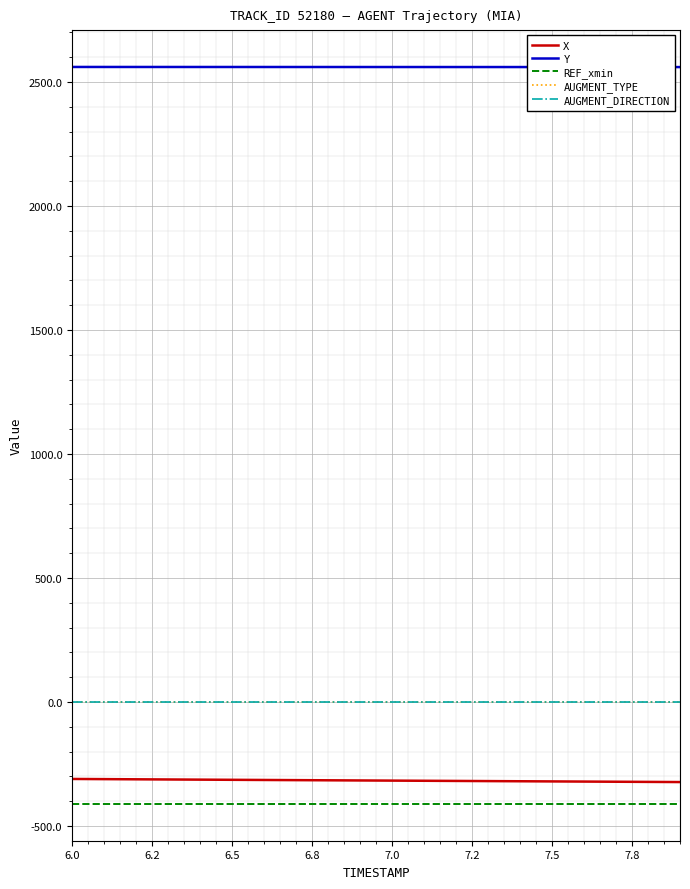

Is this an area chart (filled region under the line)?

No